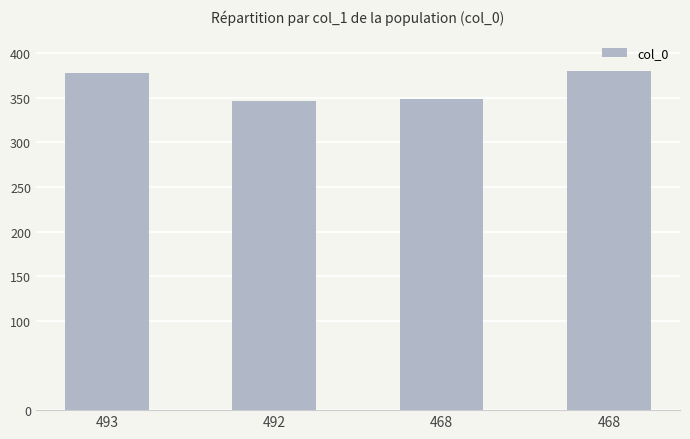

How many values are below 378?

2